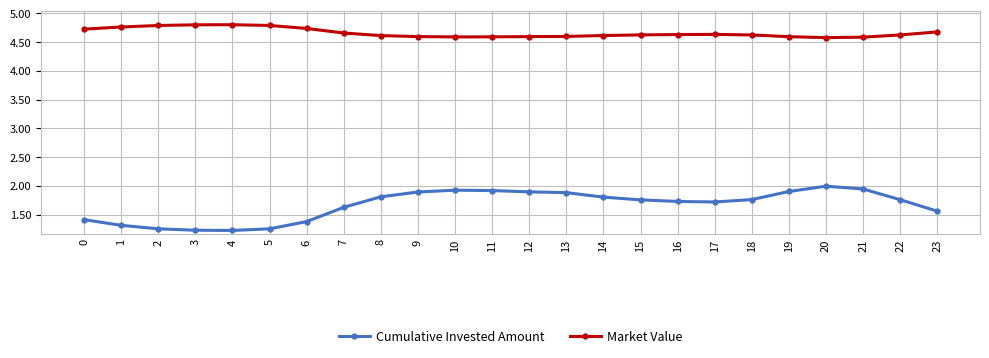

How many series are shown in this chart?

2